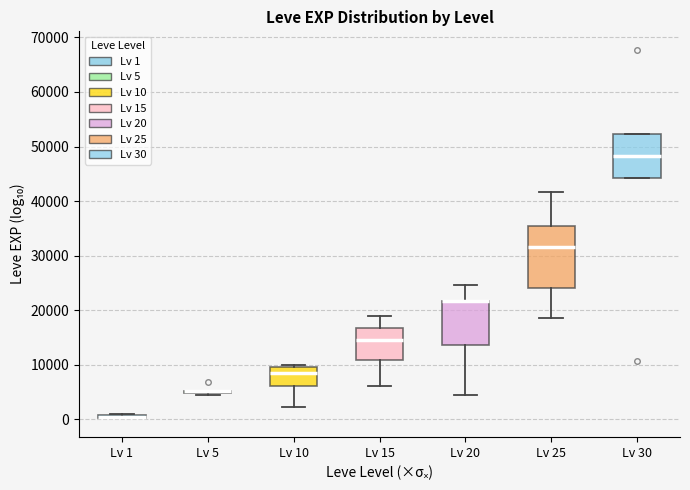

Where is the lower edge of the box for Lv 30 on the y-axis? The values are not printed on the chart, so give them approximately, as read against the axis.

44000